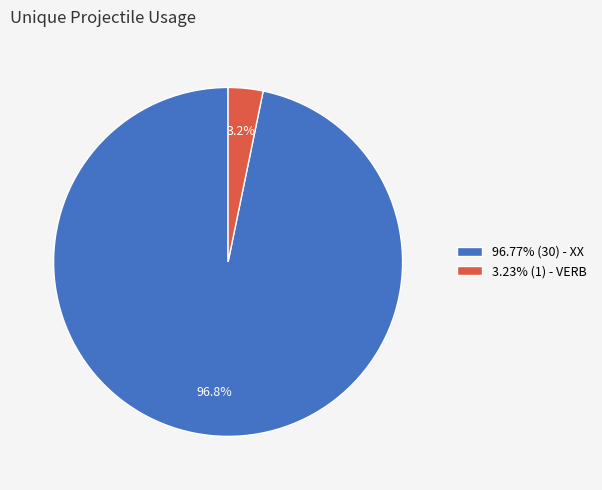

Is there a majority slice in this chart?

Yes